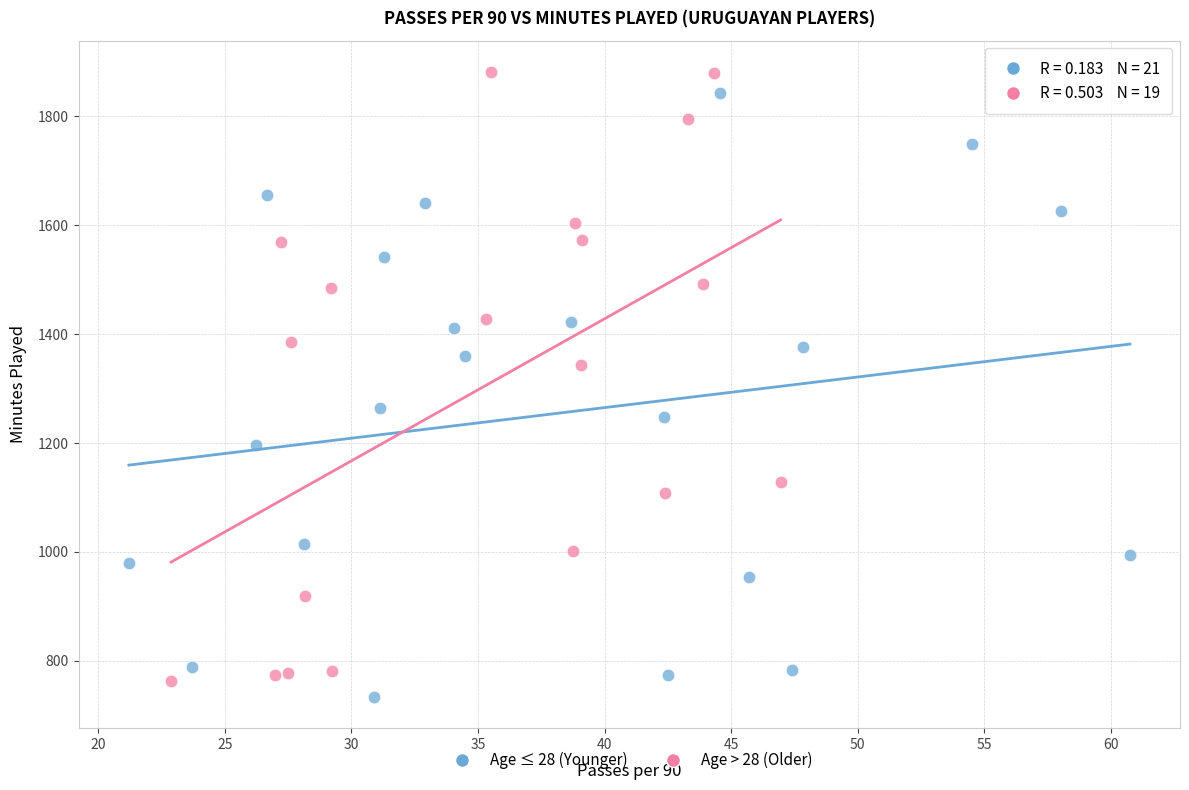

What are all the series names shown in the legend?

Age ≤ 28 (Younger), Age > 28 (Older)